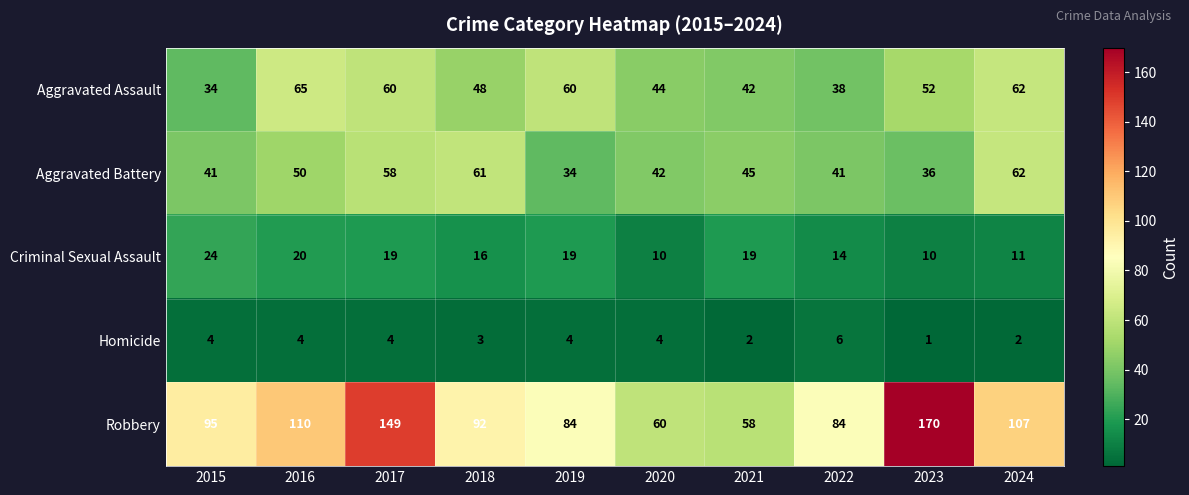

At which label does Criminal Sexual Assault reach its peak?

2015